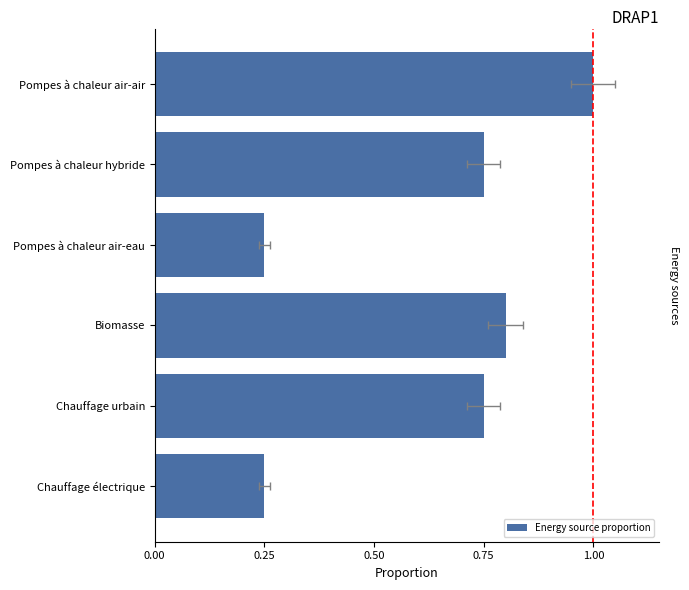

True or false: the data shows 0.8 at Pompes à chaleur hybride.

True